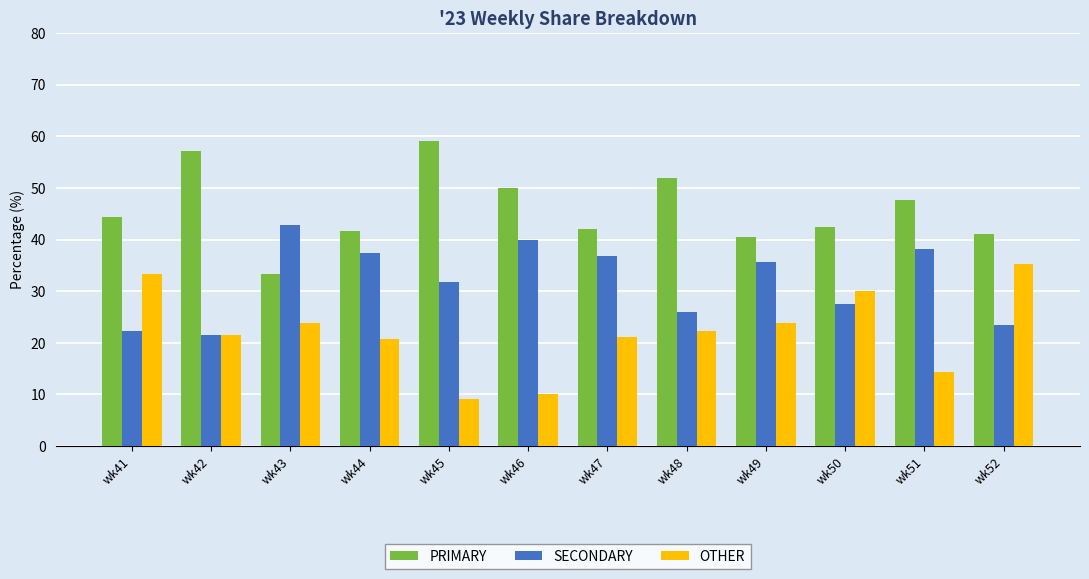

What is the total value across all series at wk46?

100.0